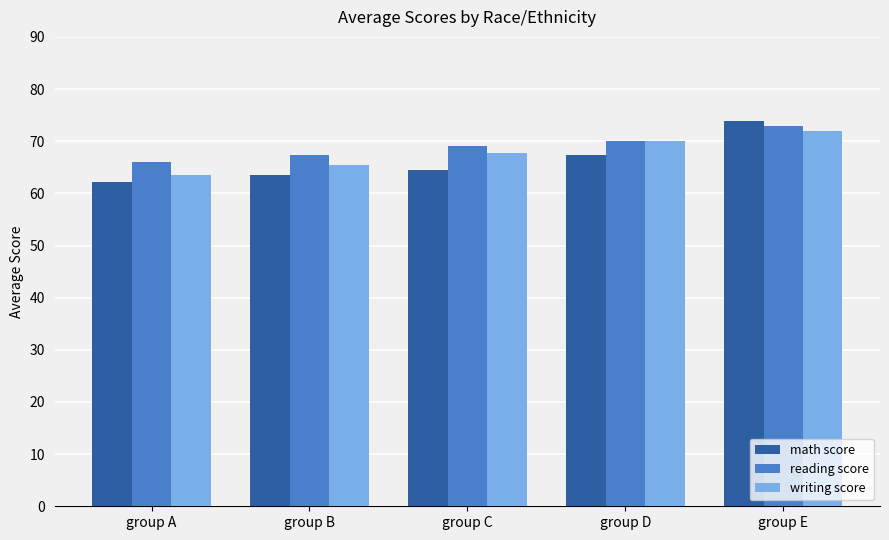

Read the math score value at group E.

73.8